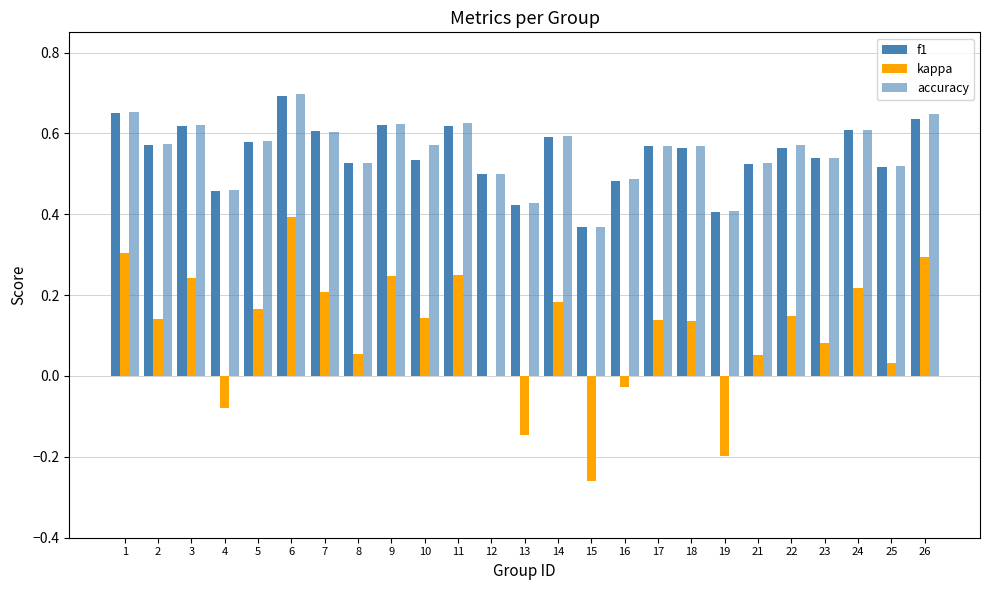

Is the value of kappa at 7 greater than the value of accuracy at 14?

No